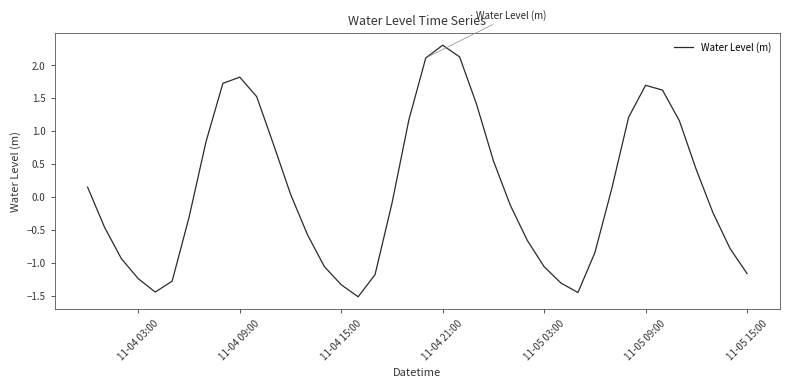

What is the difference between the maximum and minimum values?

3.8